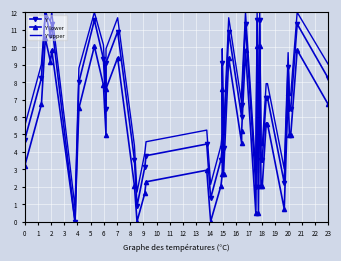

What are all the series names shown in the legend?

Y, Y lower, Y upper